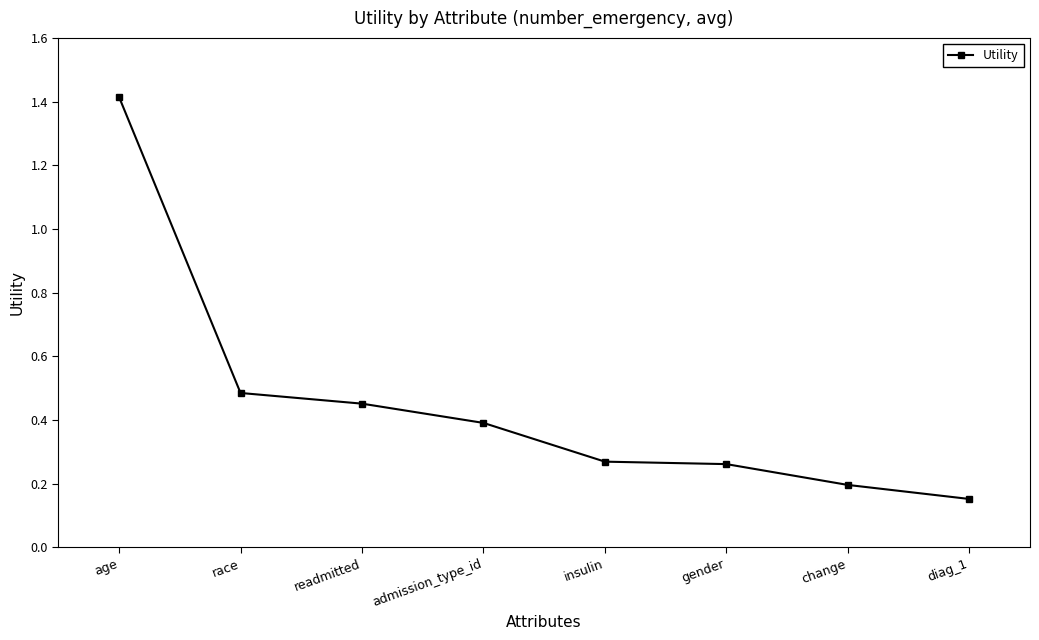

True or false: there are more than 1 points higher than both neighbors.

False